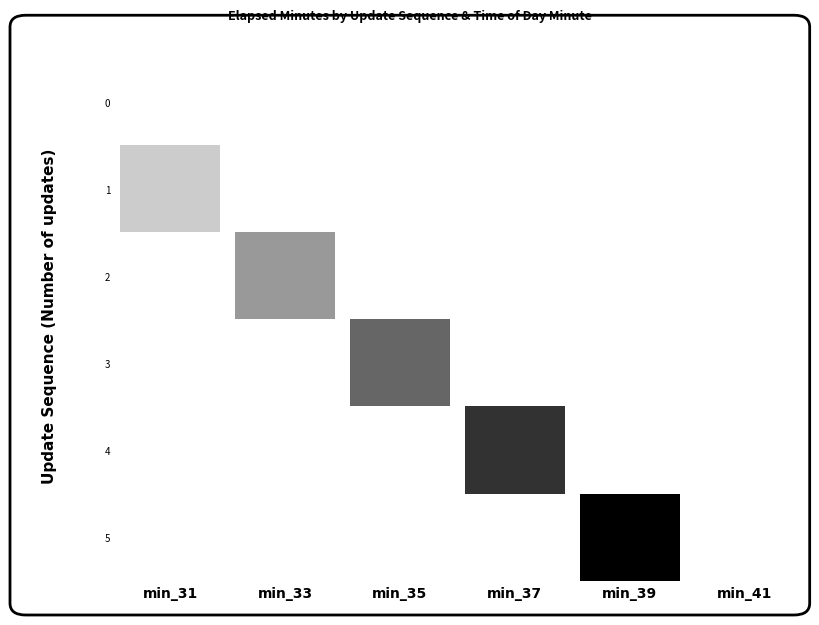

True or false: 1 has a value of 8 at 3.

False